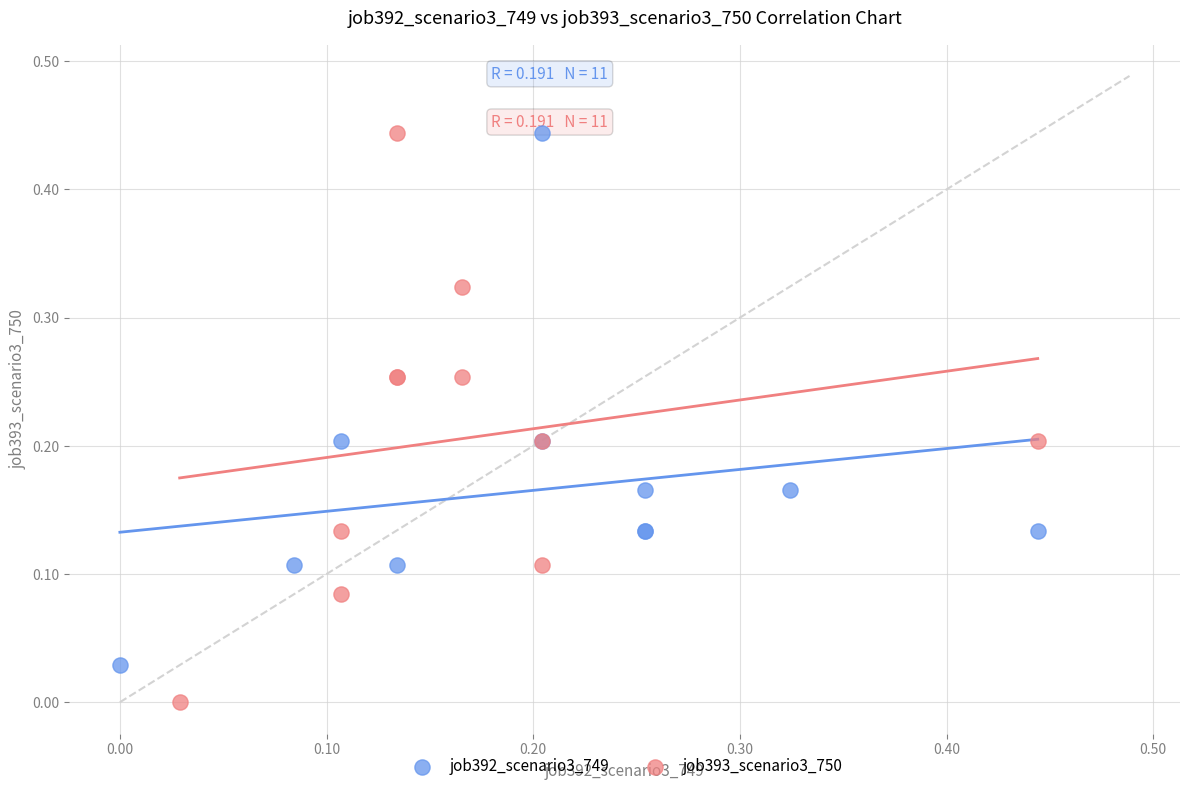

Which series has the widest spread of Y values?

job393_scenario3_750